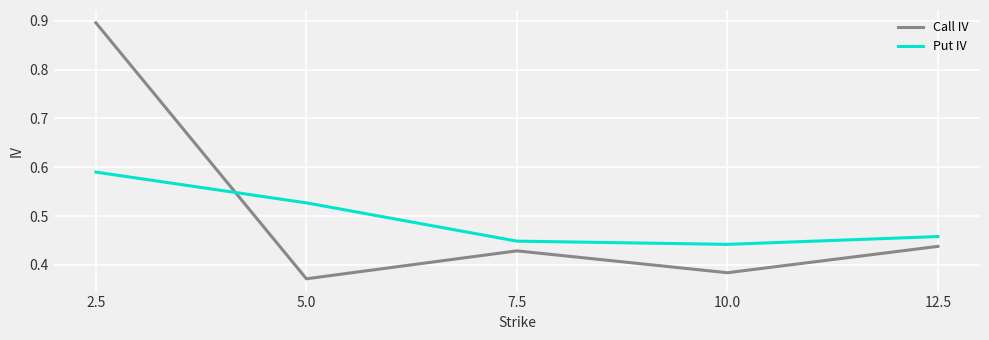

Is the value of Put IV at 2.5 greater than the value of Call IV at 12.5?

Yes